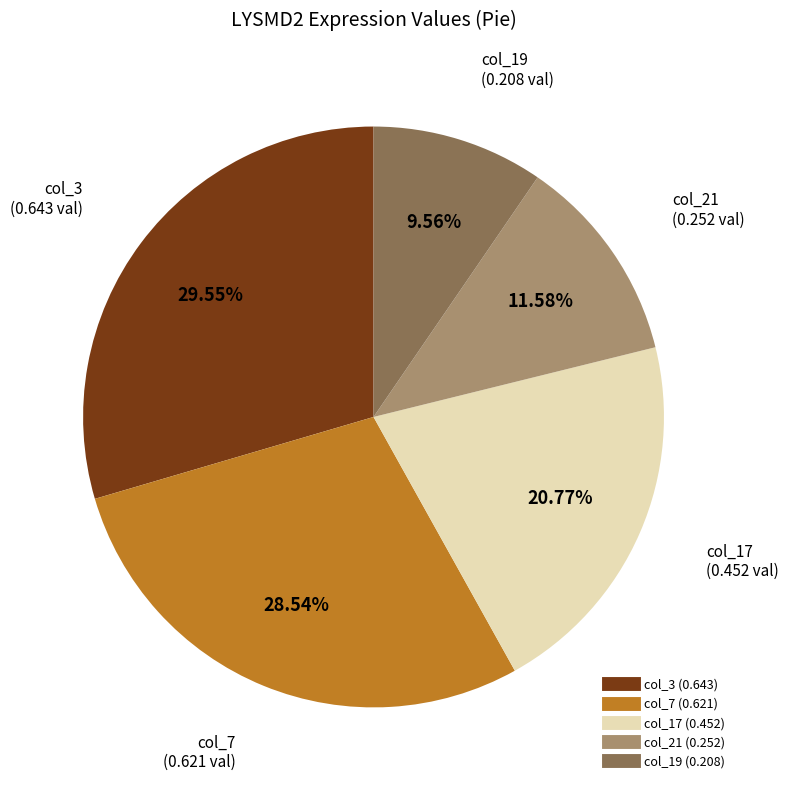

How many segments does this pie chart have?

5